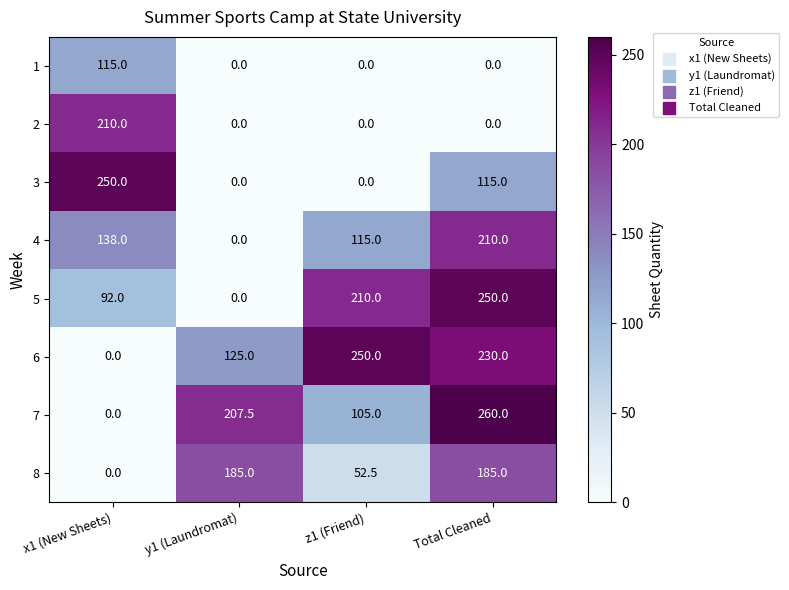

The value of 7 at x1 (New Sheets) is -160.6. True or false?

False